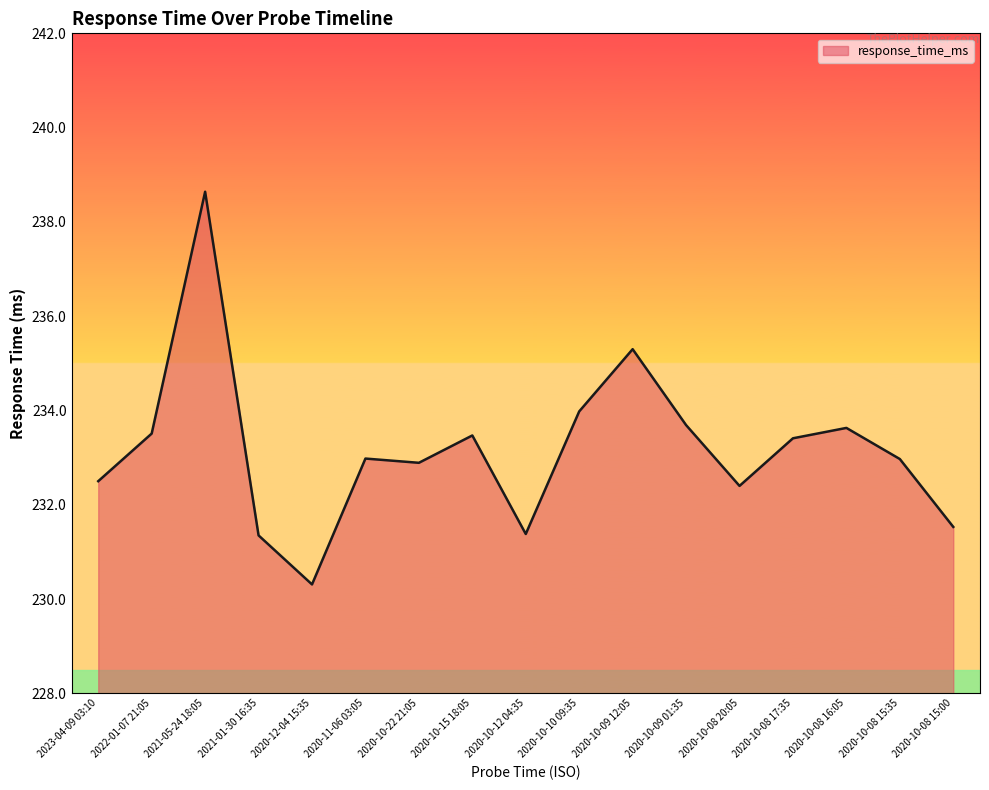

What is the change in value from 2020-10-22 21:05 to 2020-10-08 17:35?

+0.5